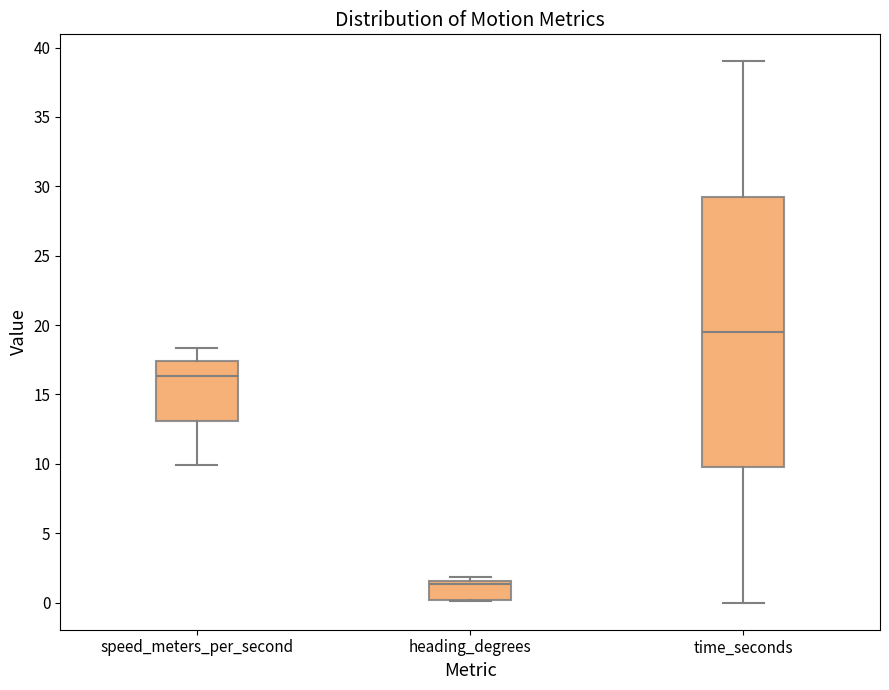

Where does the median line of the box for time_seconds sit on the y-axis? The values are not printed on the chart, so give them approximately, as read against the axis.

19.5